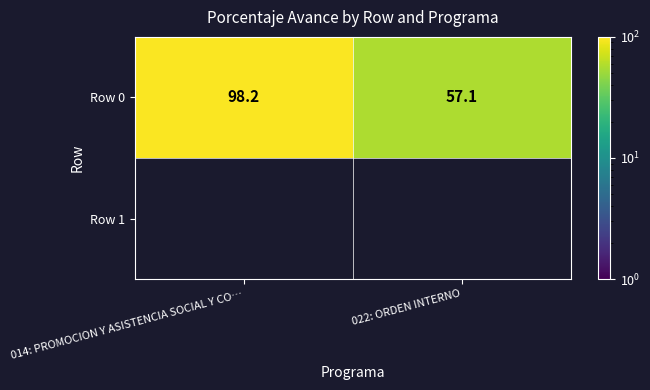

Where is the data nearest to the value 77?

022: ORDEN INTERNO